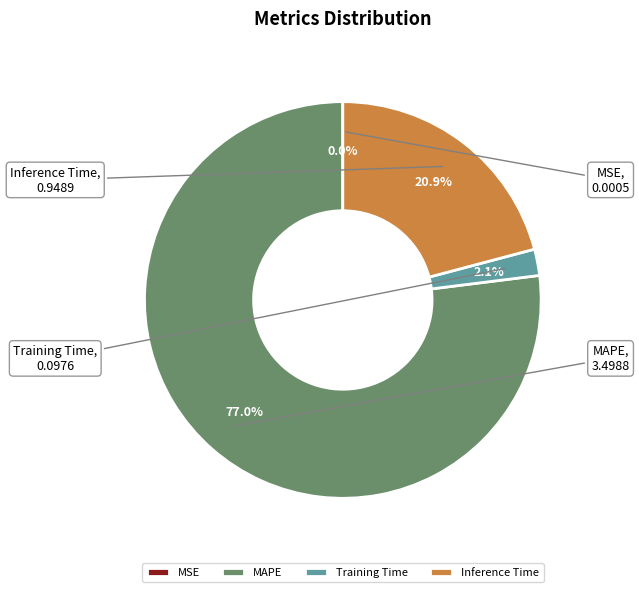

Which has a higher value, Inference Time or Training Time?

Inference Time